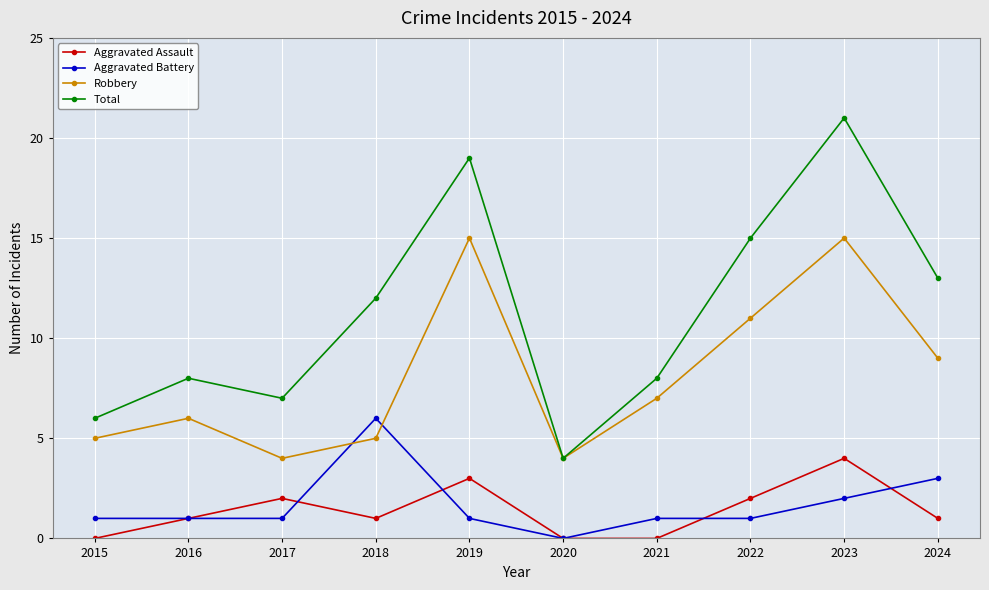

True or false: Total and Aggravated Assault intersect in this chart.

False